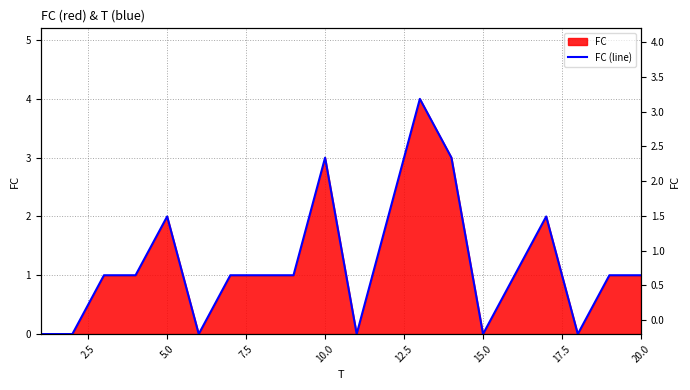

Where is the data nearest to the value 2?

5.0